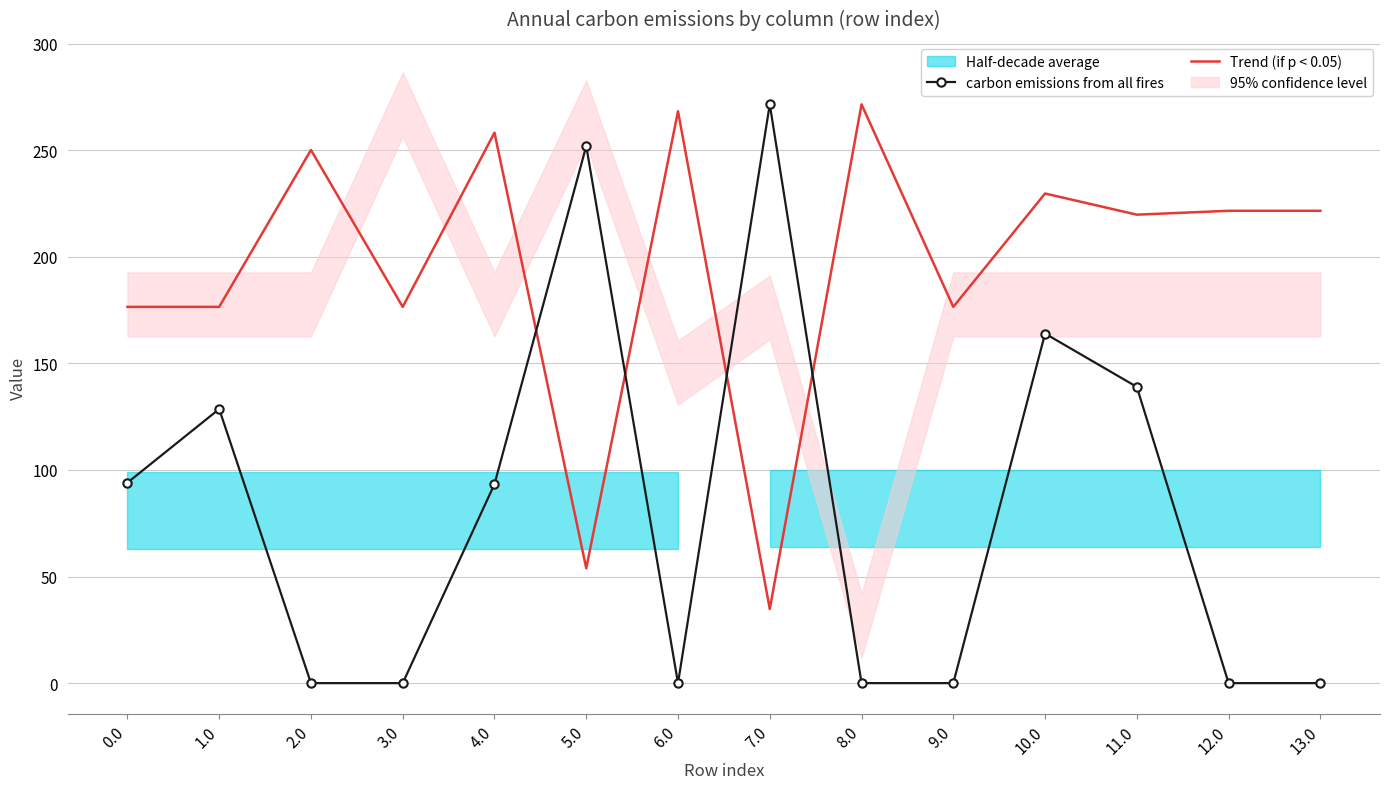

What is the label of the 2nd point from the left?

1.0